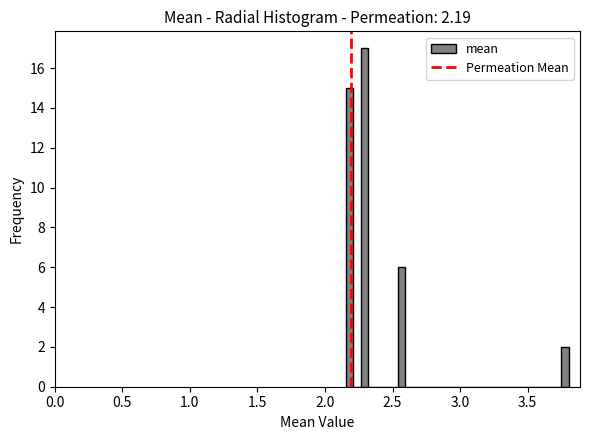

Read against the x-axis, roughly where is the centre of the tallest bar?

2.30